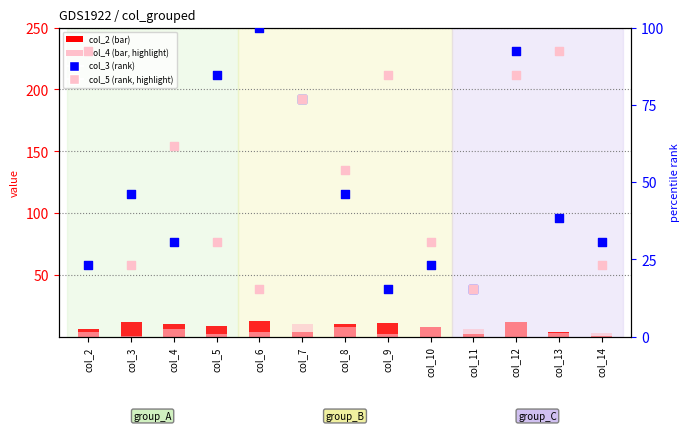

Is the value of col_5 at col_4 greater than the value of col_4 at col_13?

Yes